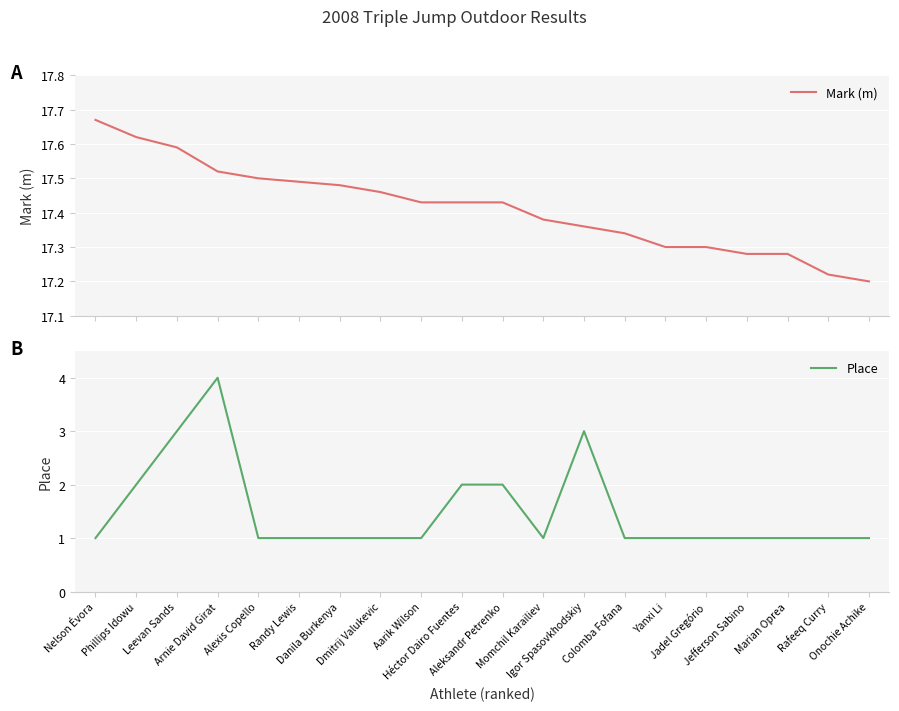

Which series changed the most between Aarik Wilson and Onochie Achike?

Mark (m)